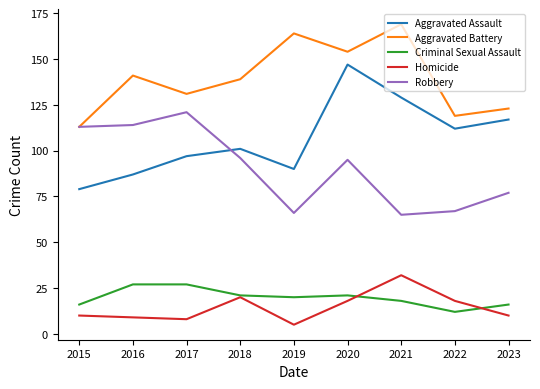

At 2019, list the series in order from smallest to largest.

Homicide, Criminal Sexual Assault, Robbery, Aggravated Assault, Aggravated Battery